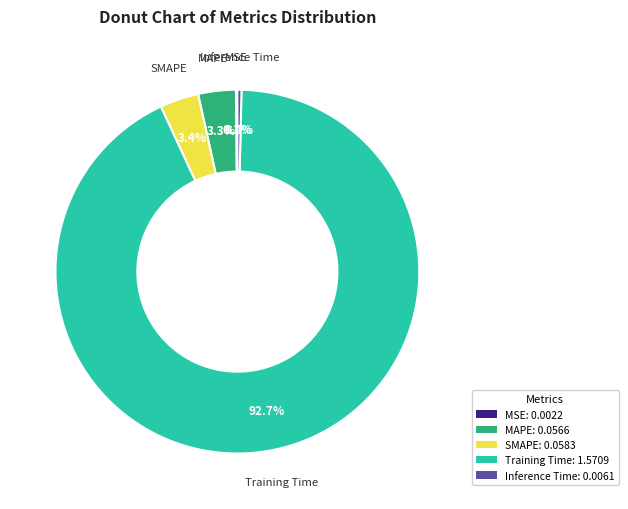

Is there a majority slice in this chart?

Yes